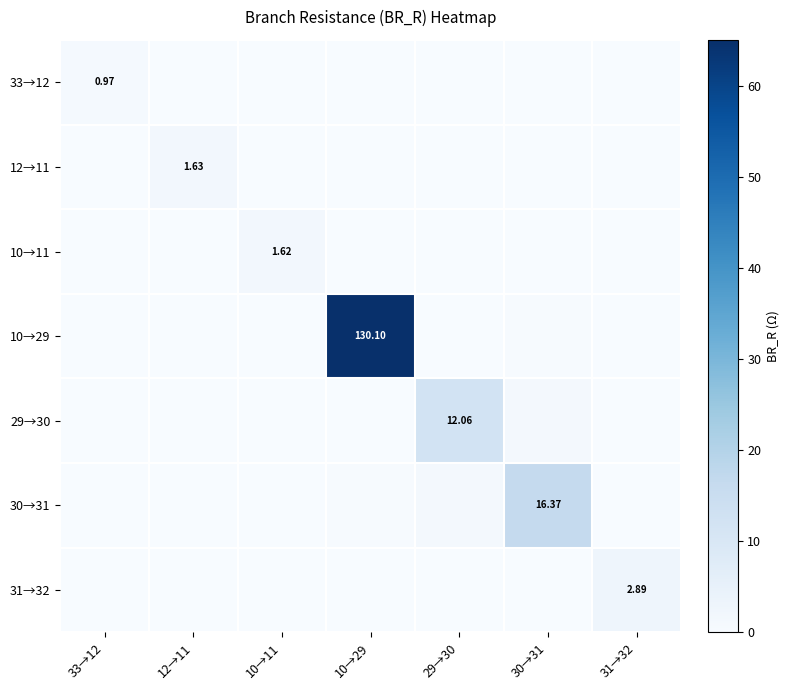

Is it true that 29→30 equals 0.1 at 31→32?

True